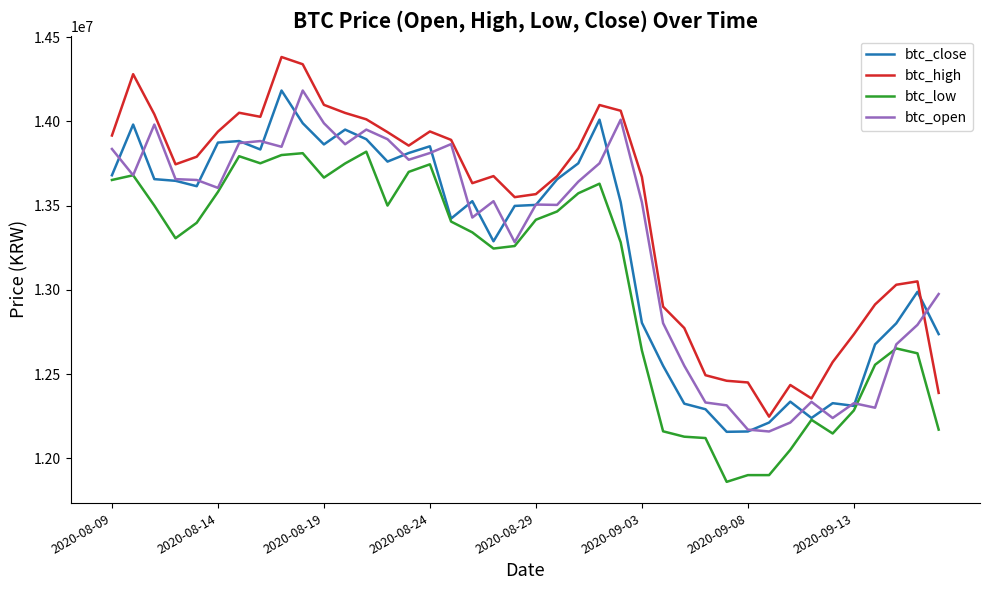

True or false: btc_low and btc_high cross at least once.

False